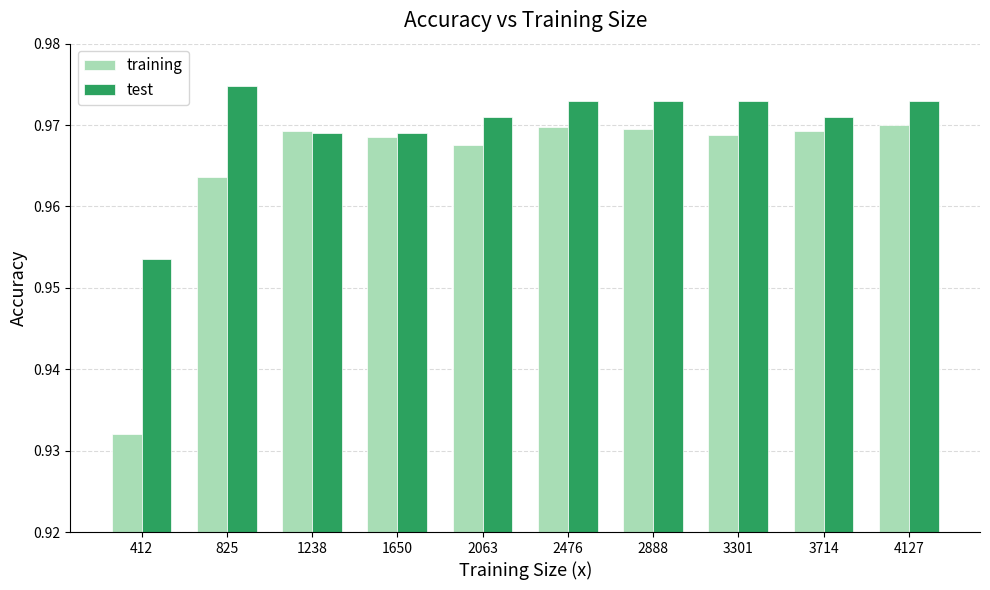

Which series has the widest spread of values?

training